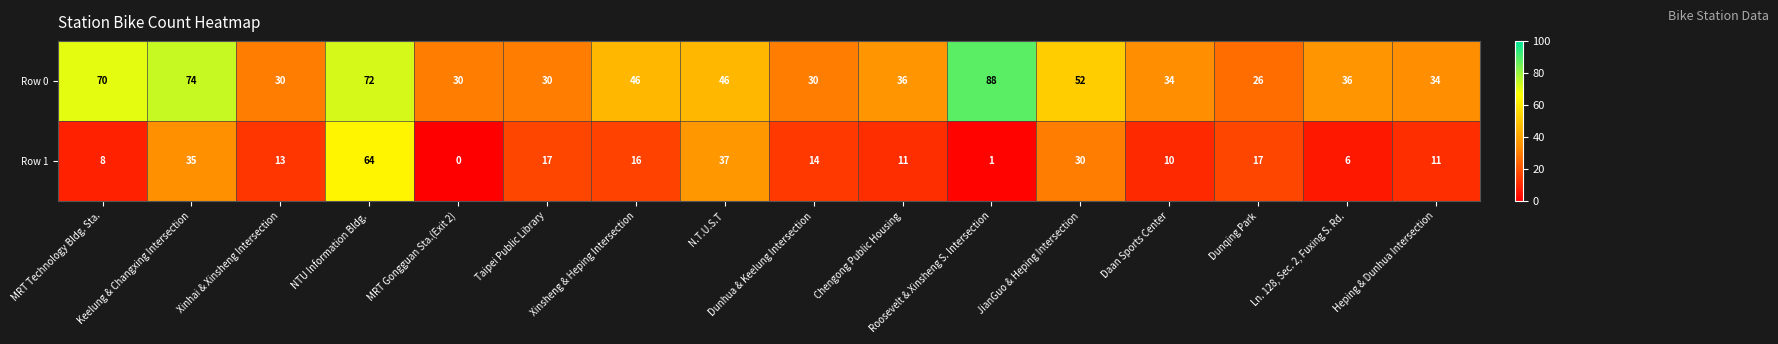

At which label does Row 0 first exceed 36?

MRT Technology Bldg. Sta.